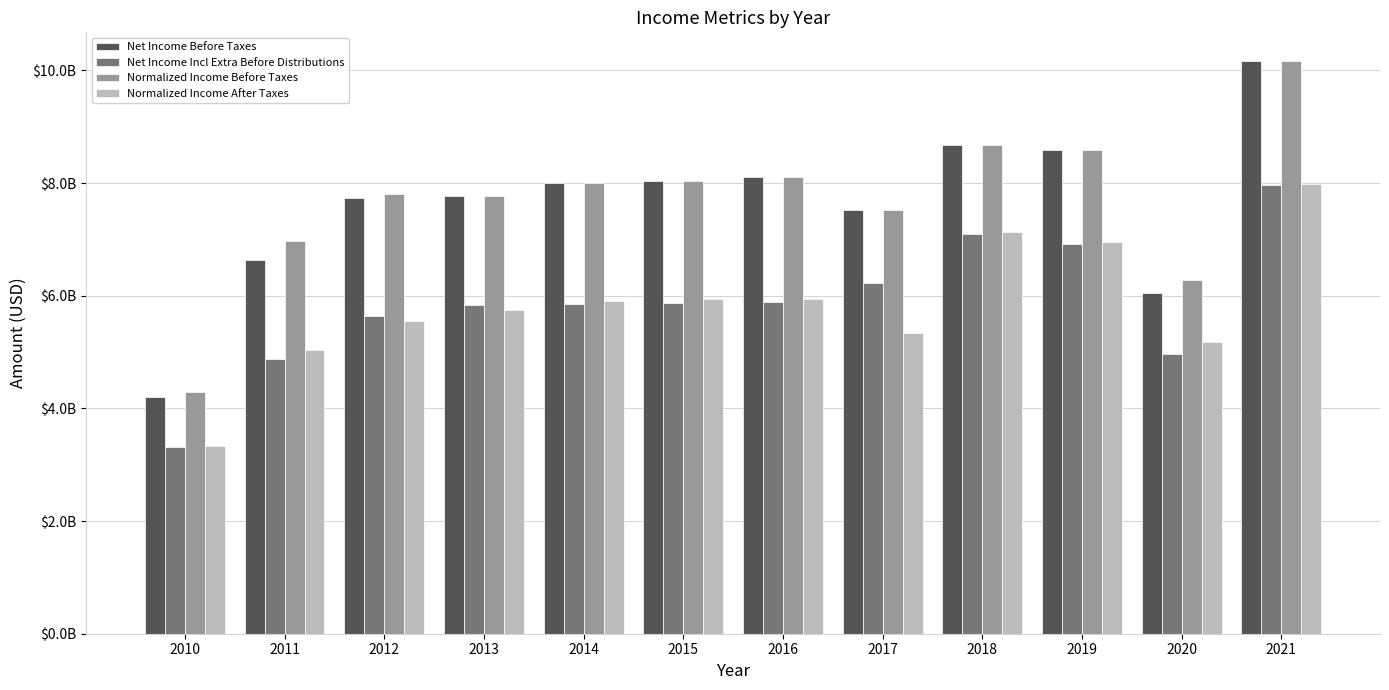

Rank the series at 2012 from lowest to highest value.

Normalized Income After Taxes, Net Income Incl Extra Before Distributions, Net Income Before Taxes, Normalized Income Before Taxes